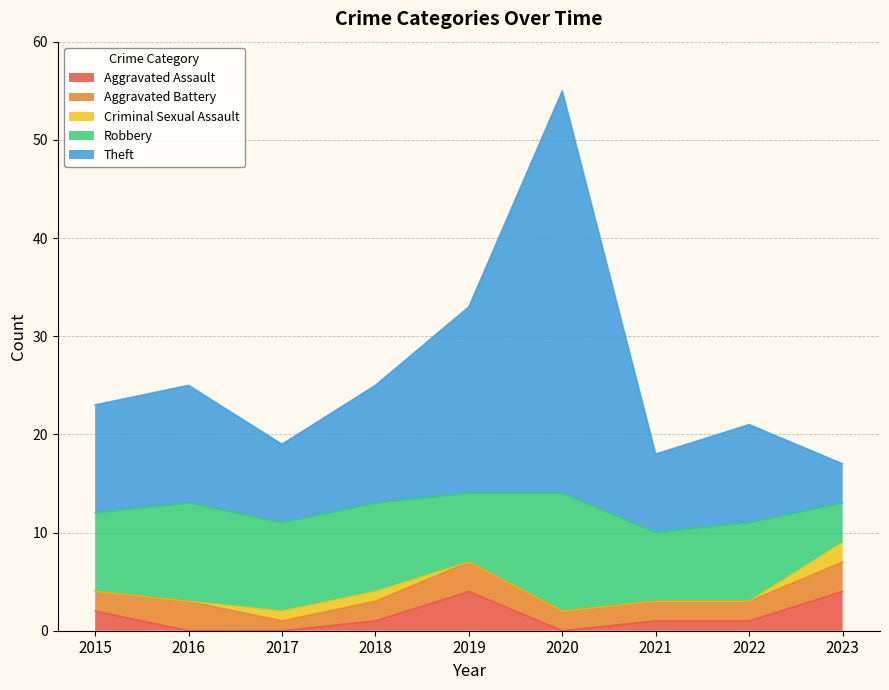

Rank the series by their maximum value, from lowest to highest.

Criminal Sexual Assault, Aggravated Battery, Aggravated Assault, Robbery, Theft